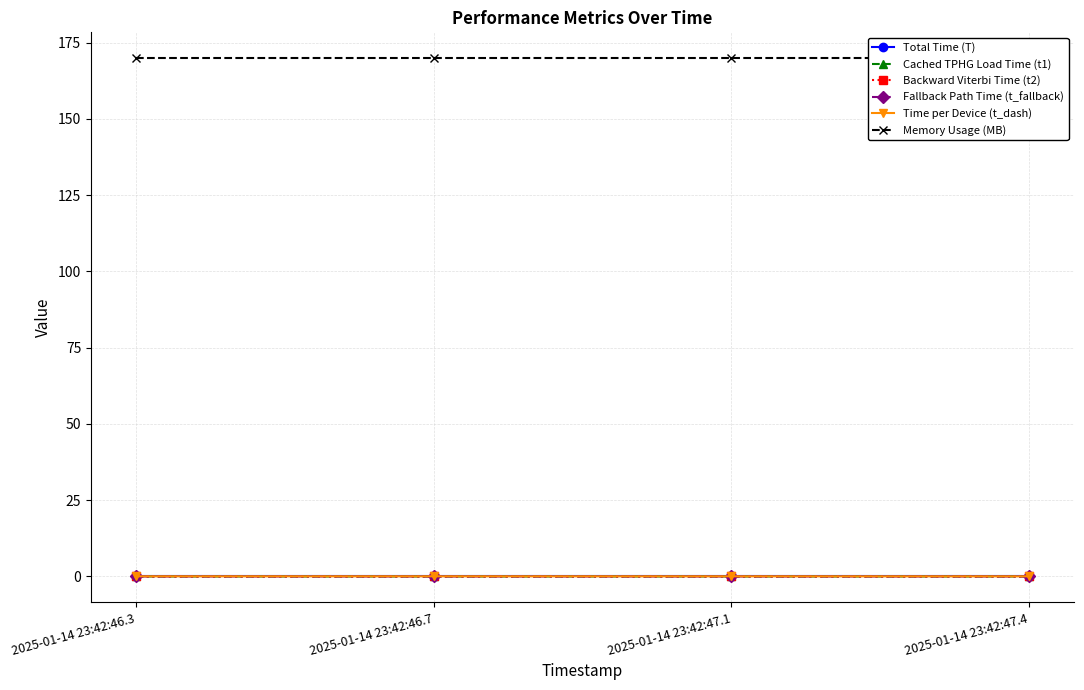

What is the label of the 4th point from the left?

2025-01-14 23:42:47.4